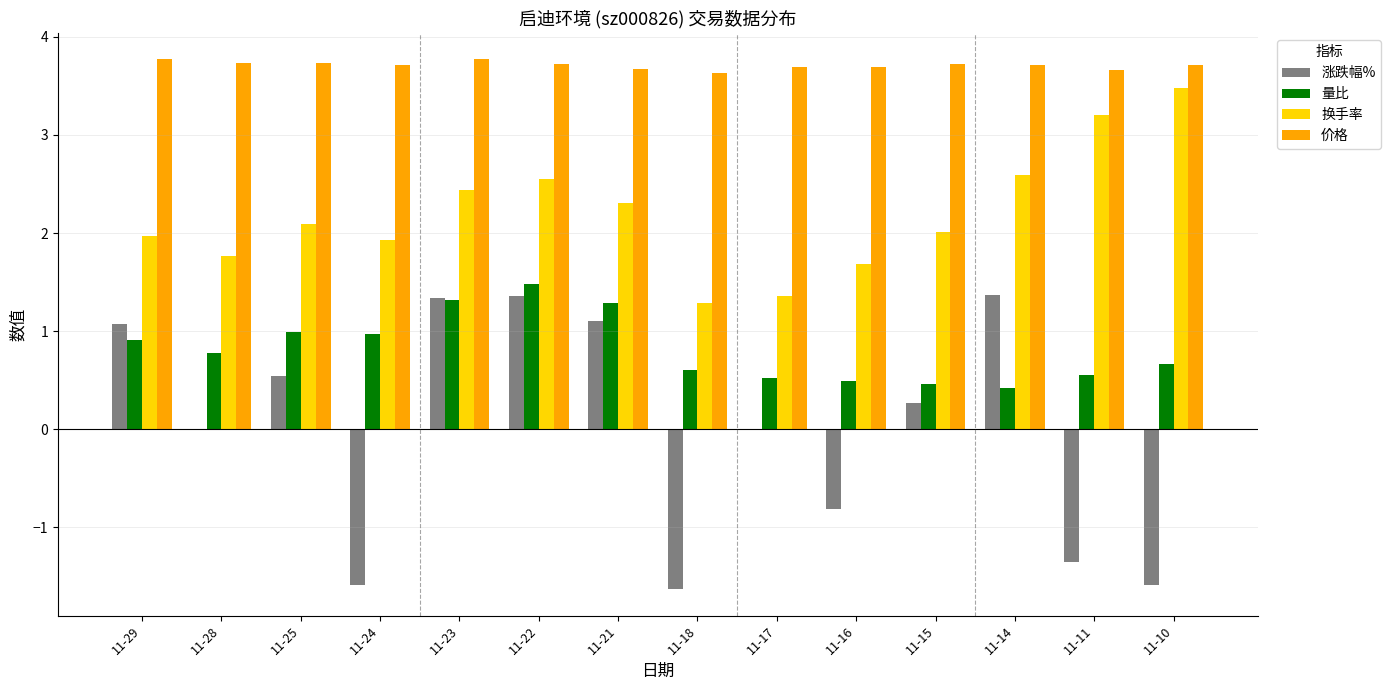

Which series has the largest total across all categories?

价格